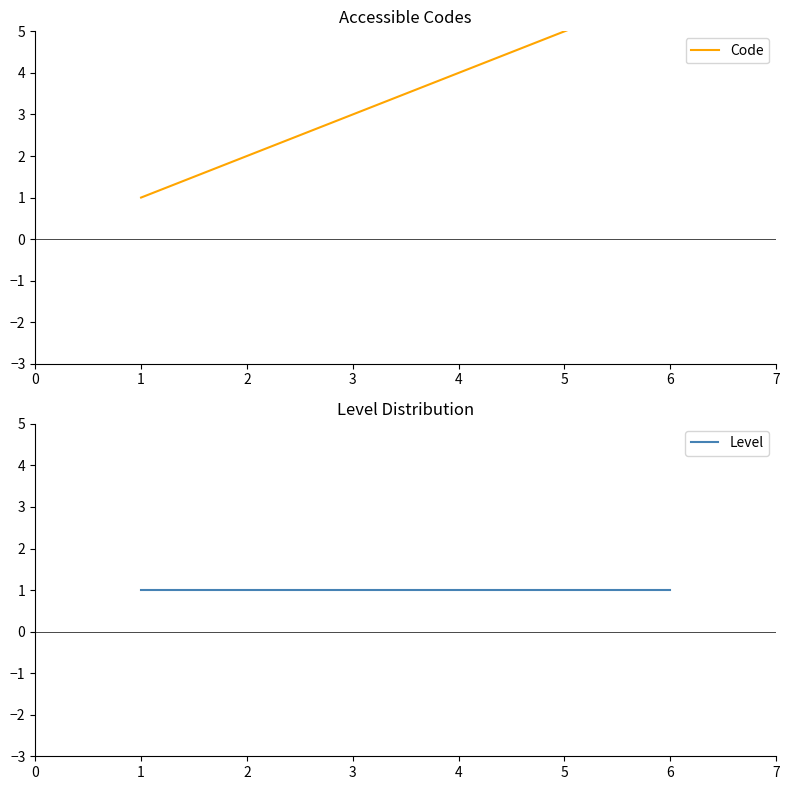

Rank the series by their average value, from highest to lowest.

Code, Level